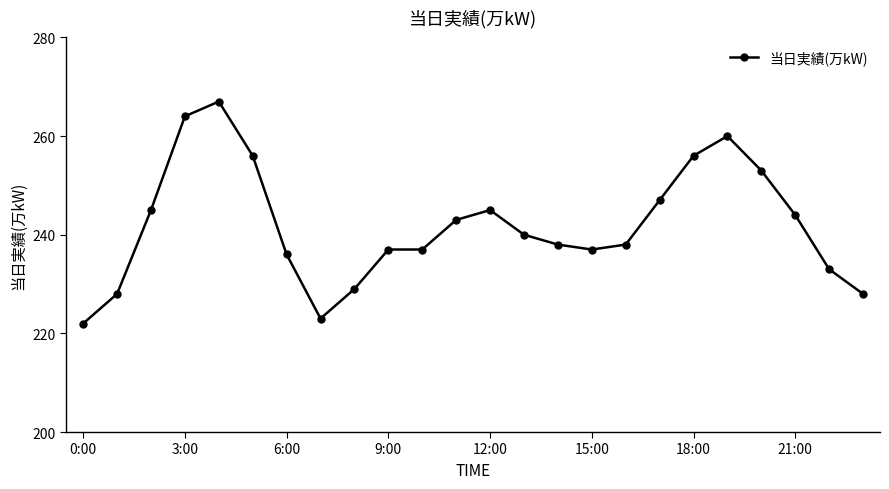

What is the difference between the maximum and second lowest values?

44